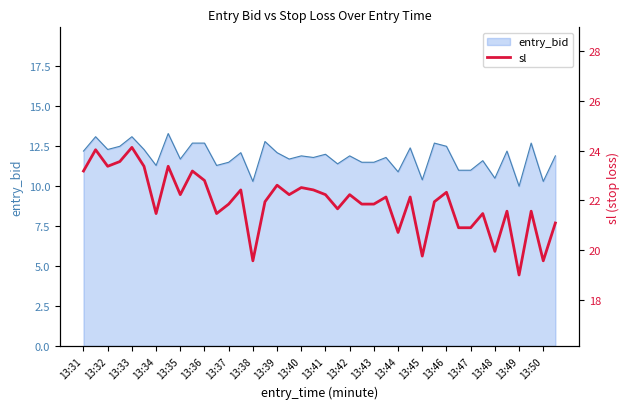

What is the minimum value for entry_bid?

10.0